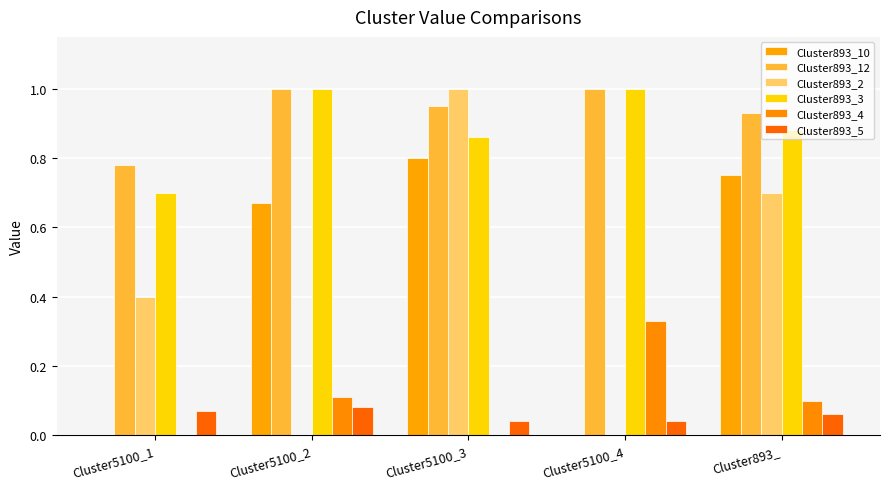

At which label does Cluster893_12 reach its peak?

Cluster5100_2